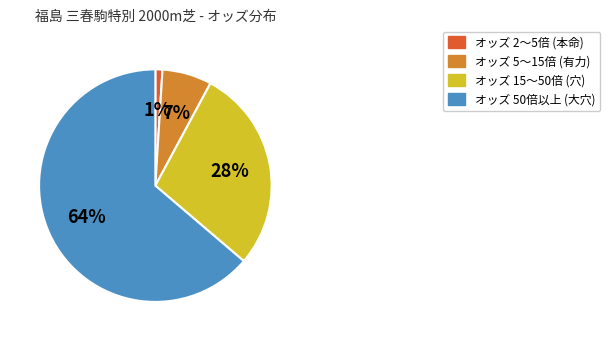

Count the number of slices in the pie.

4